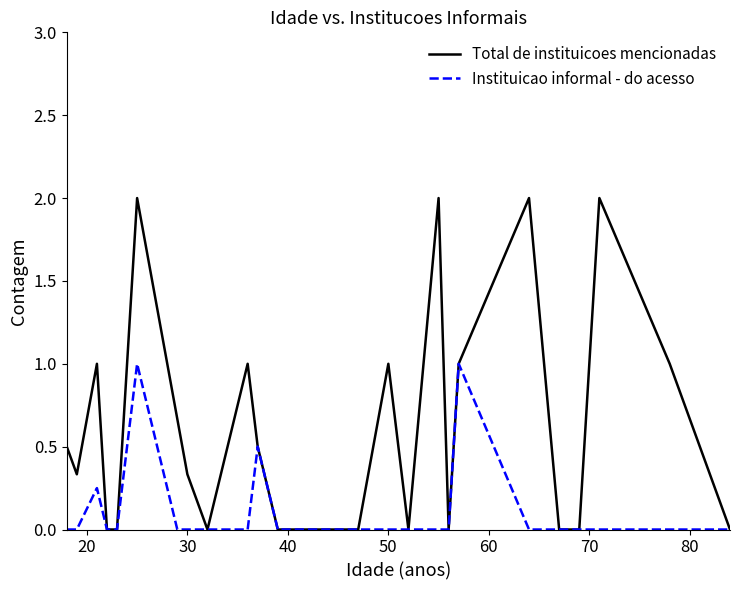

Which series has the largest total across all categories?

Total de instituicoes mencionadas